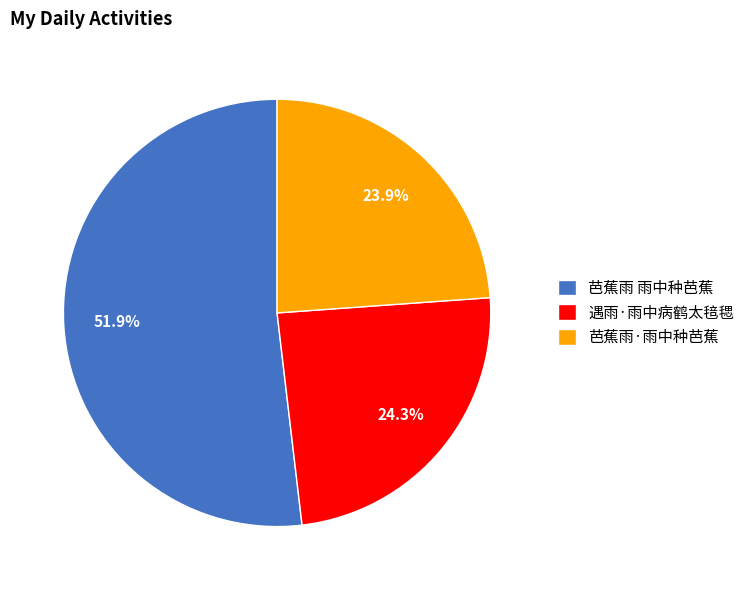

What is the majority slice?

芭蕉雨 雨中种芭蕉